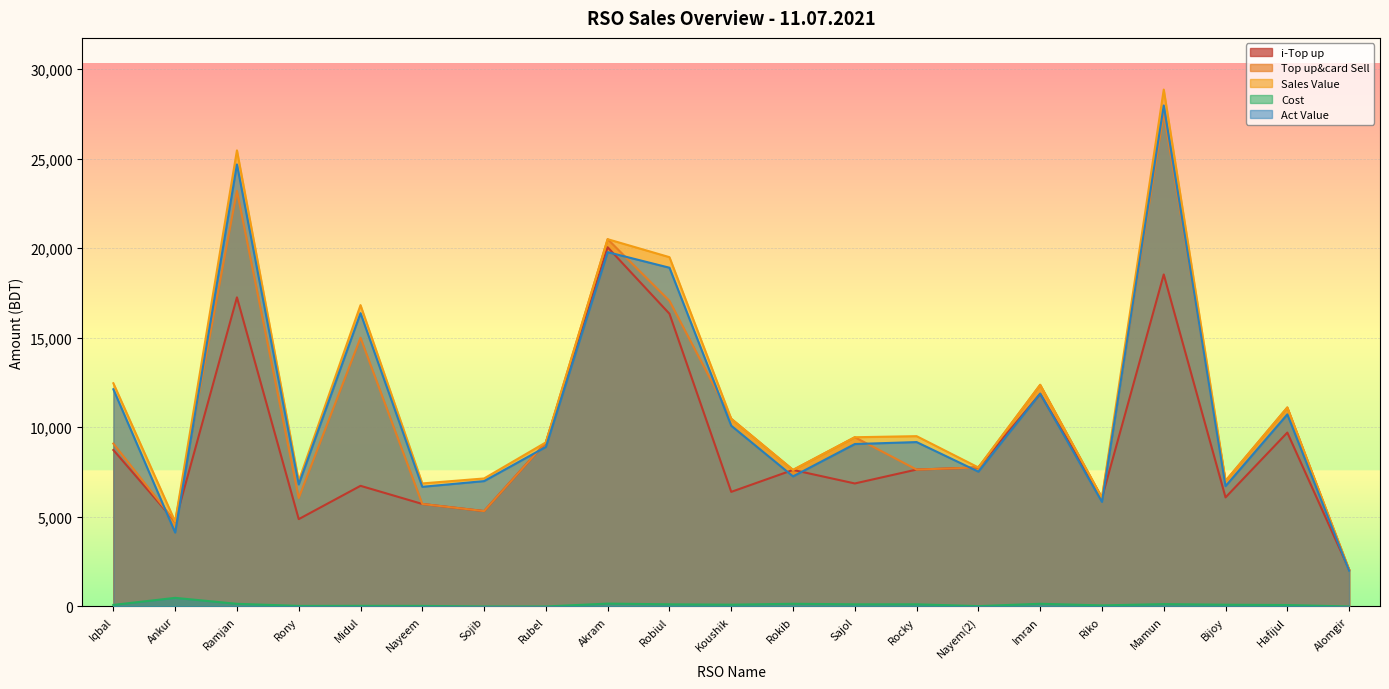

True or false: i-Top up and Top up&card Sell cross at least once.

False